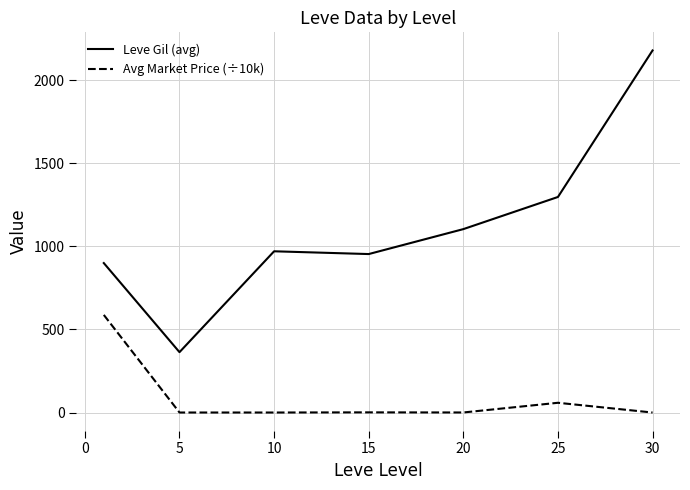

What is the difference between the second highest and second lowest values in the Leve Gil (avg) series?

397.5